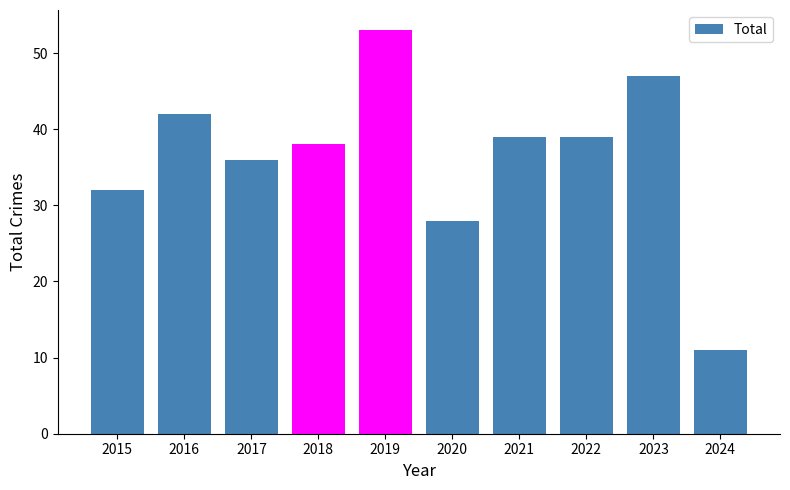

What is the smallest value displayed?

11